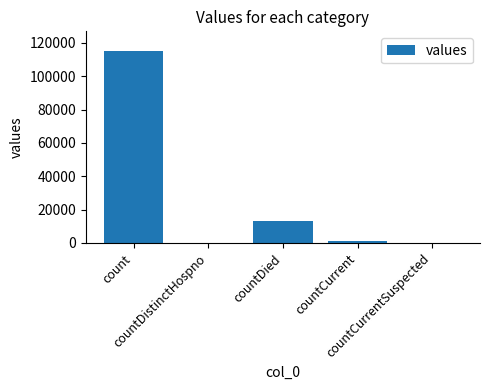

At which label is the value closest to 57689?

countDied